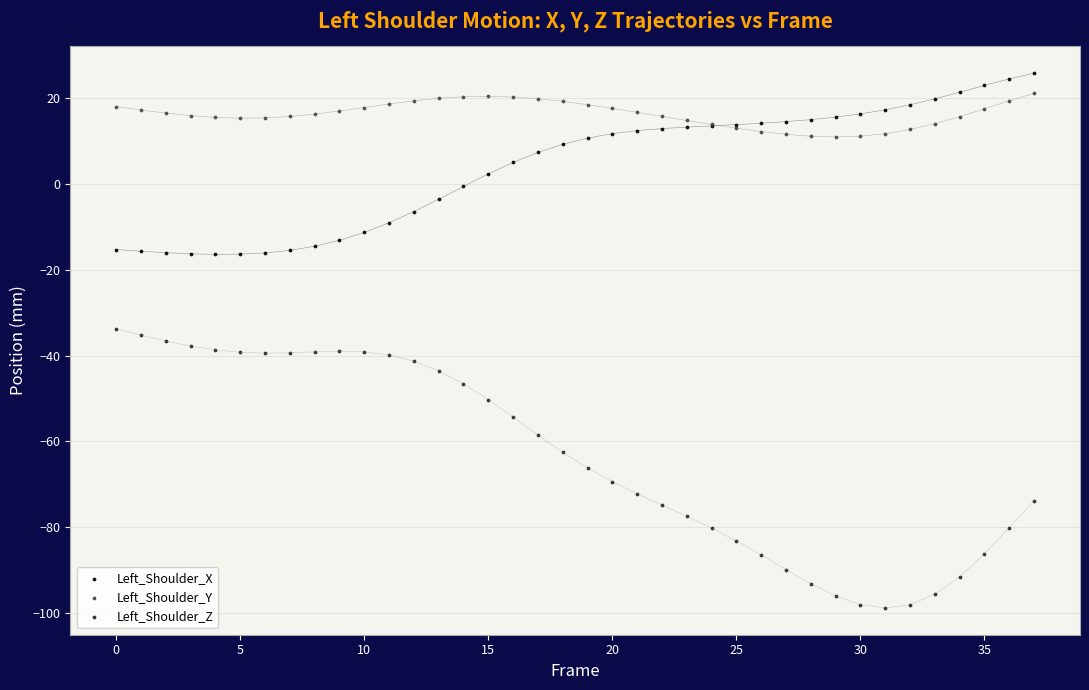

Which series has the largest Y range (max minus min)?

Left_Shoulder_Z